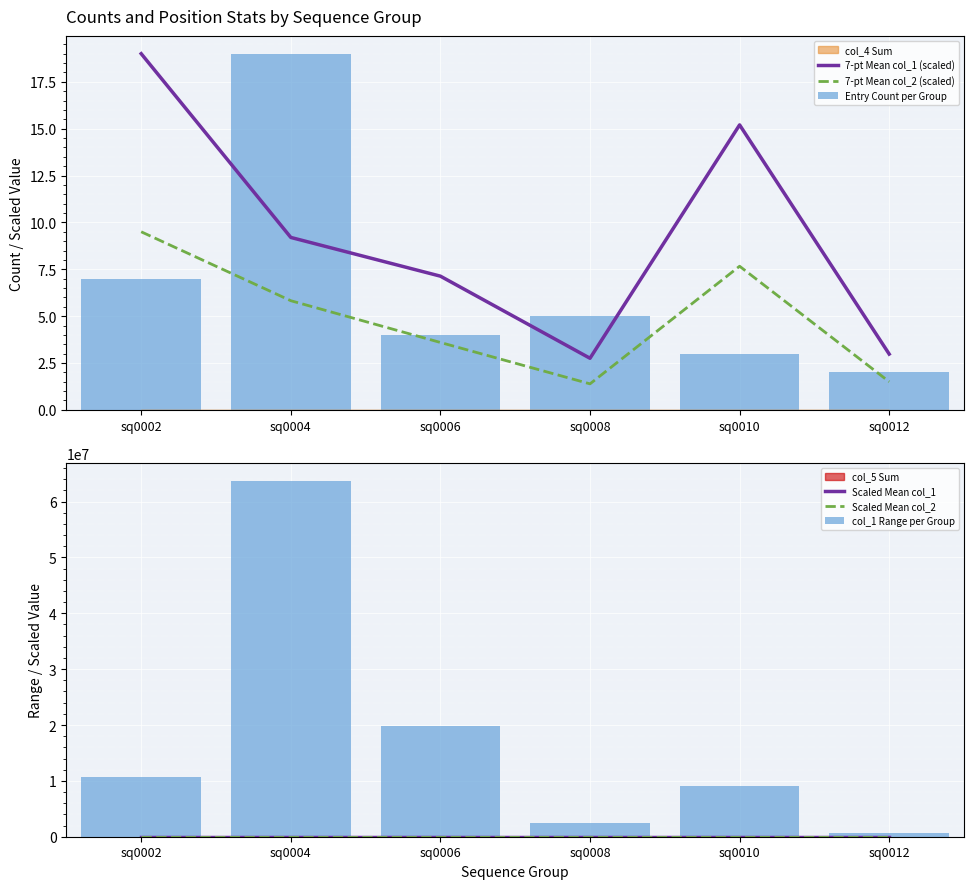

Reading right to left, extract all data points from this chart.

7-pt Mean col_1 (scaled): sq0012=3.0	sq0010=15.2	sq0008=2.8	sq0006=7.1	sq0004=9.2	sq0002=19.0
7-pt Mean col_2 (scaled): sq0012=1.5	sq0010=7.7	sq0008=1.4	sq0006=3.6	sq0004=5.8	sq0002=9.5
Entry Count per Group: sq0012=2.0	sq0010=3.0	sq0008=5.0	sq0006=4.0	sq0004=19.0	sq0002=7.0
Scaled Mean col_1: sq0012=3.0	sq0010=15.2	sq0008=2.8	sq0006=7.1	sq0004=9.2	sq0002=19.0
Scaled Mean col_2: sq0012=1.5	sq0010=7.7	sq0008=1.4	sq0006=3.6	sq0004=5.8	sq0002=9.5
col_1 Range per Group: sq0012=716975.0	sq0010=9150497.0	sq0008=2408109.0	sq0006=19908557.0	sq0004=63764624.0	sq0002=10688407.0